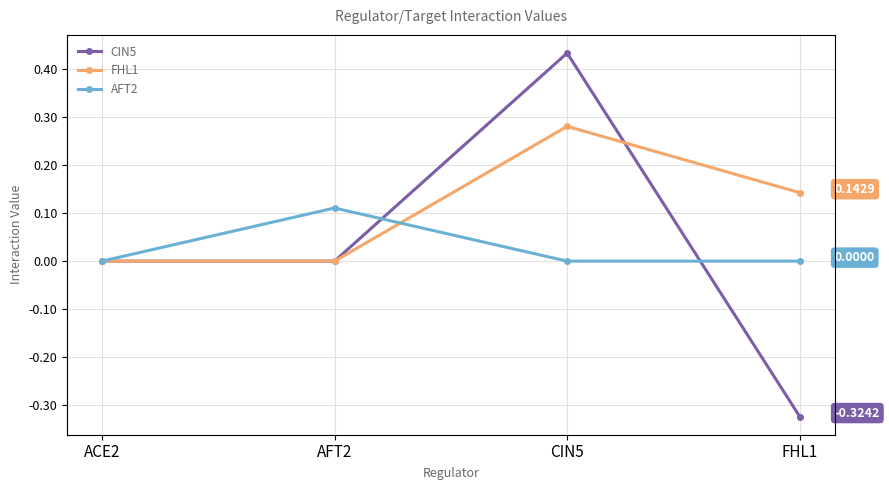

The CIN5 series shows 0.3 at CIN5. True or false?

False